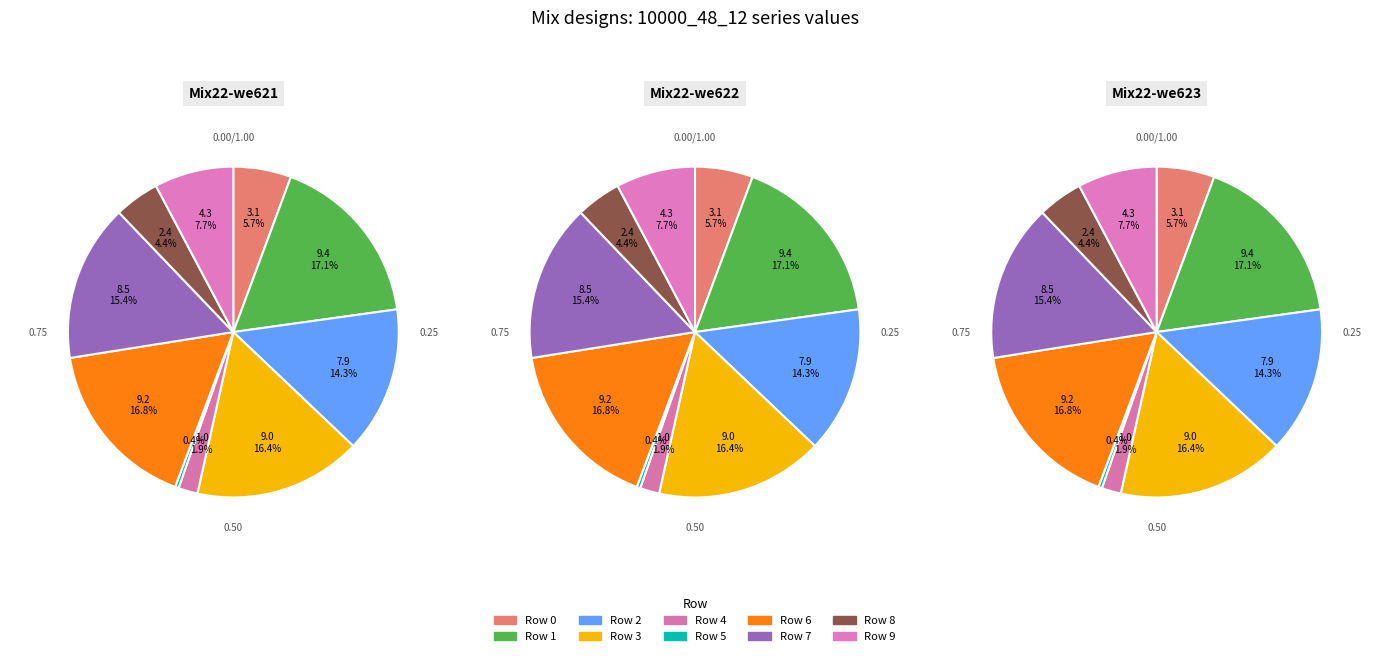

What is the smallest slice in the pie chart?

5; 10000_48_12;1123